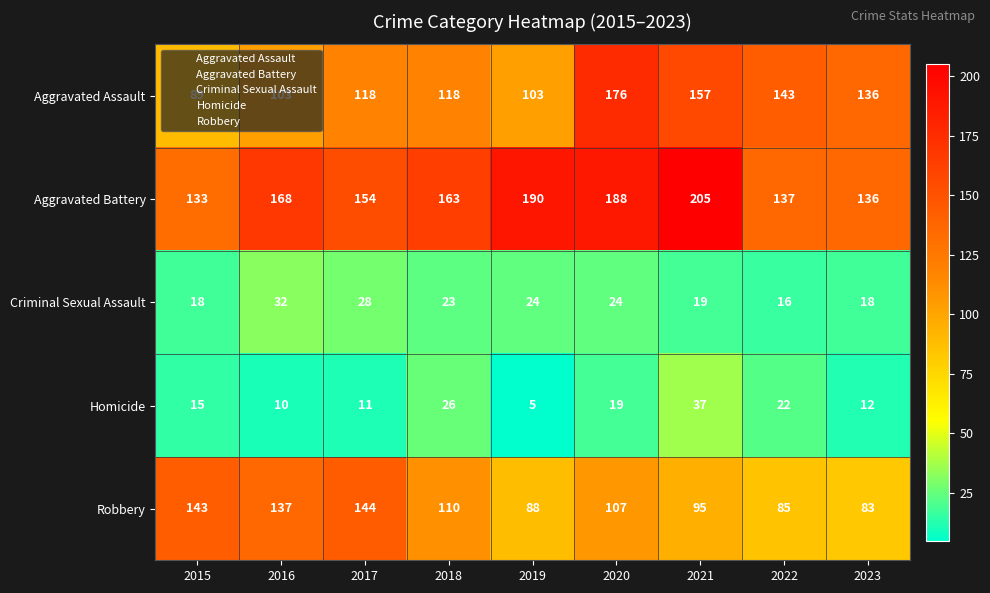

At how many categories does at least one series exceed 90?

9